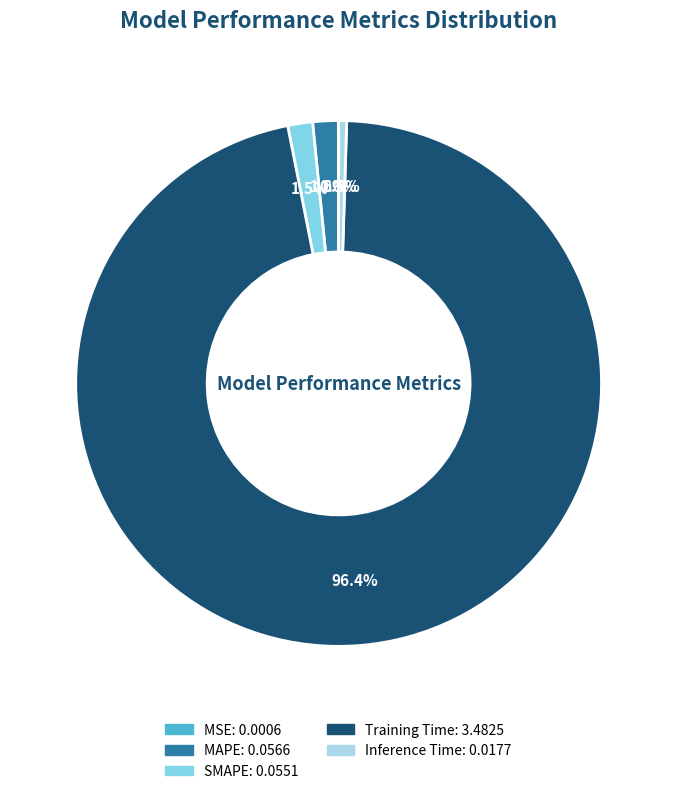

What is the largest slice in the pie chart?

Training Time